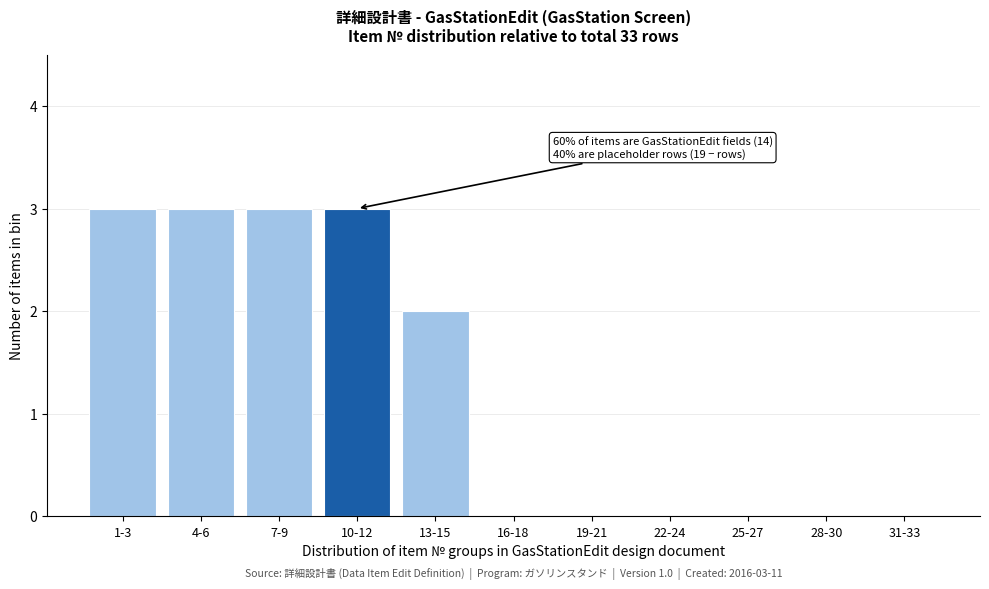

Reading left to right, list all the values displayed in this chart.

1-3=3	4-6=3	7-9=3	10-12=3	13-15=2	16-18=0	19-21=0	22-24=0	25-27=0	28-30=0	31-33=0